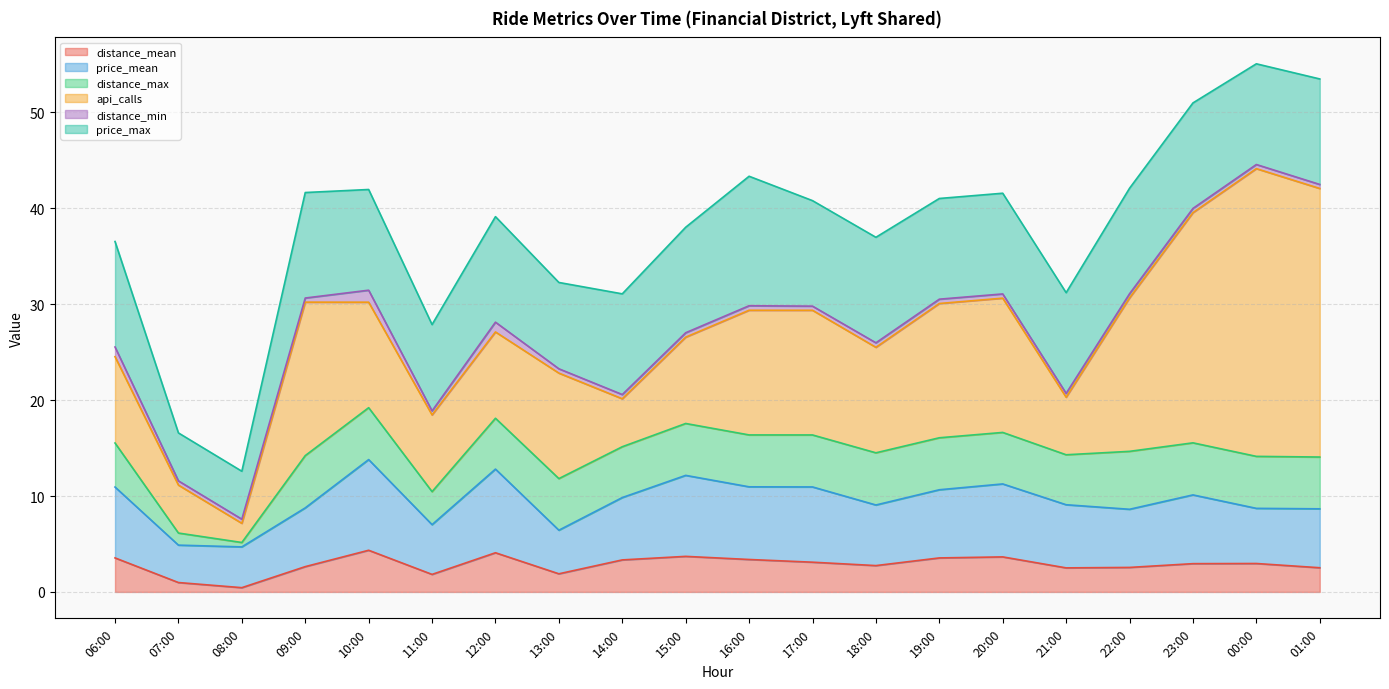

What are all the series names shown in the legend?

distance_mean, price_mean, distance_max, api_calls, distance_min, price_max